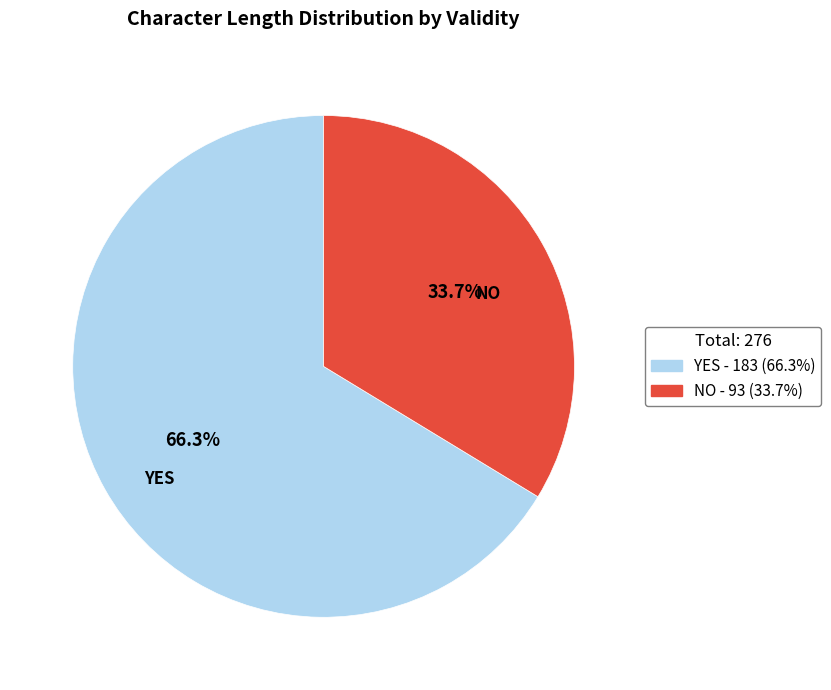

Is there a majority slice in this chart?

Yes